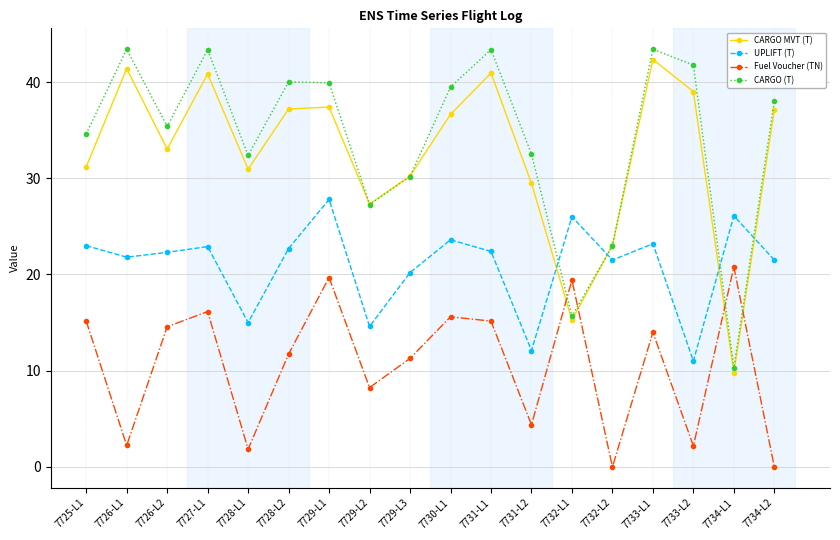

How many interior local peaks does the Fuel Voucher (TN) series have?

6